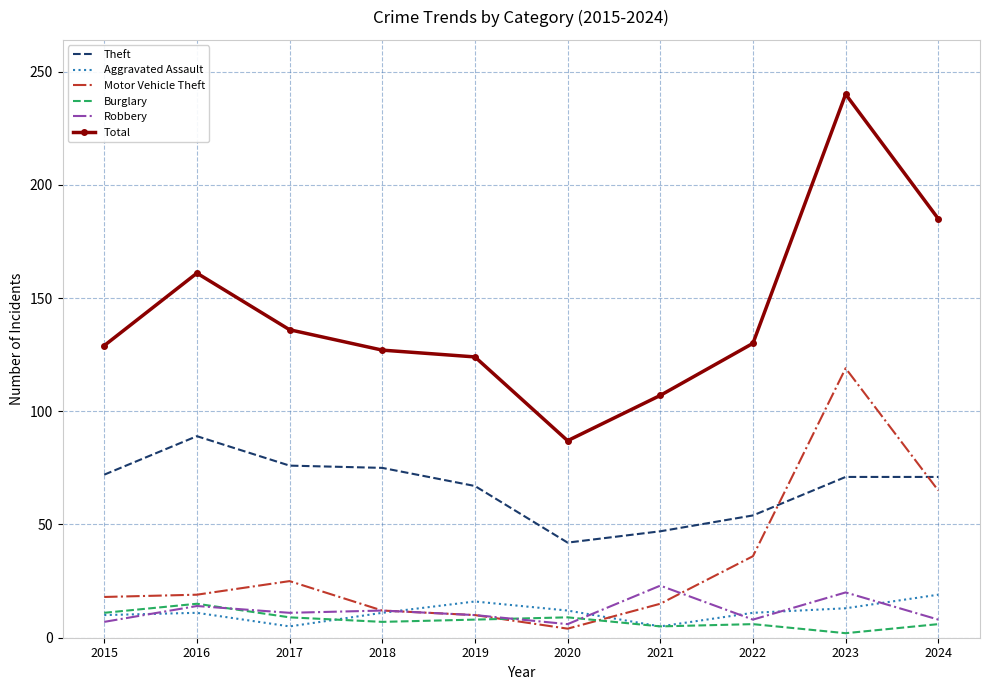

True or false: Robbery and Total intersect in this chart.

False